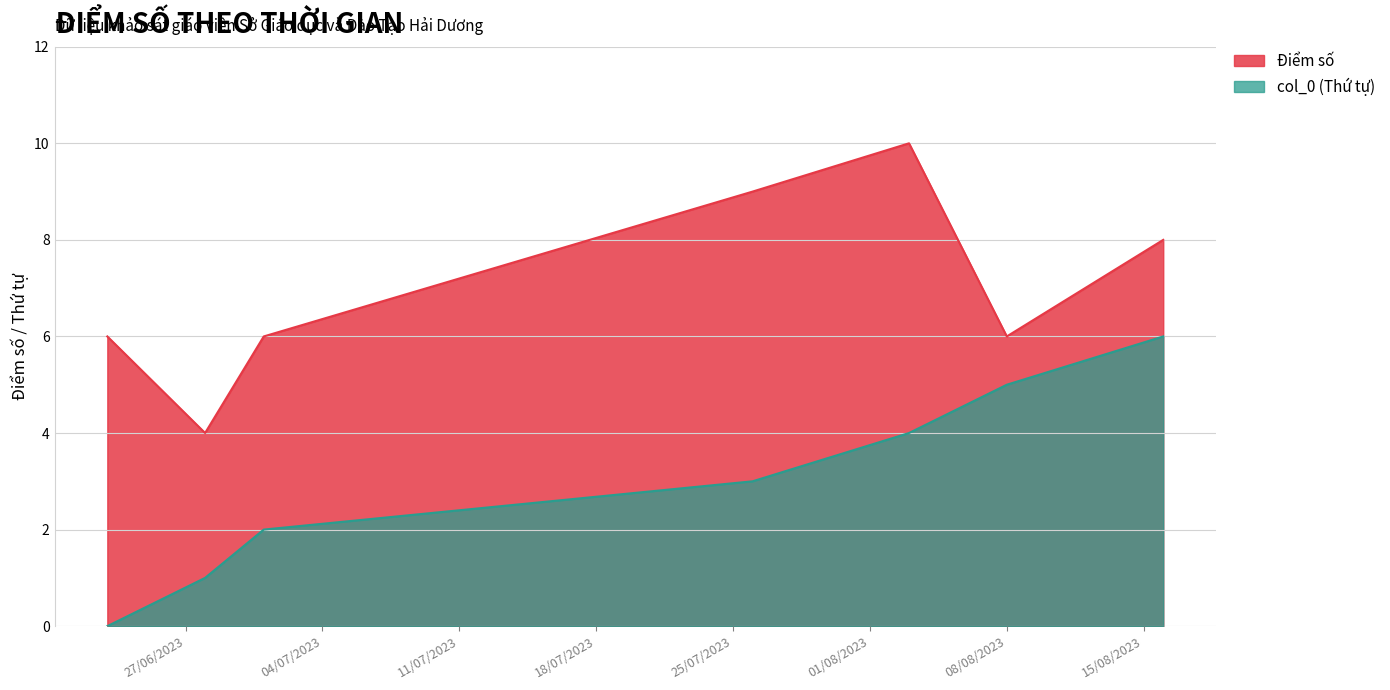

How many lines are shown in the chart?

2